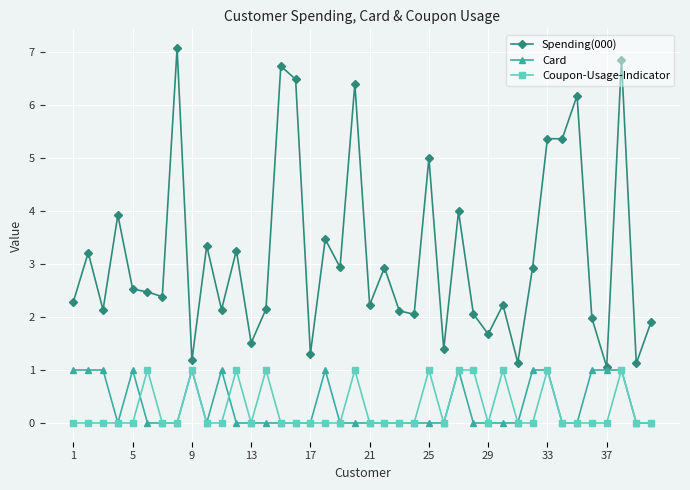

What is the value of the Spending(000) point at the 38th from the left?

6.9